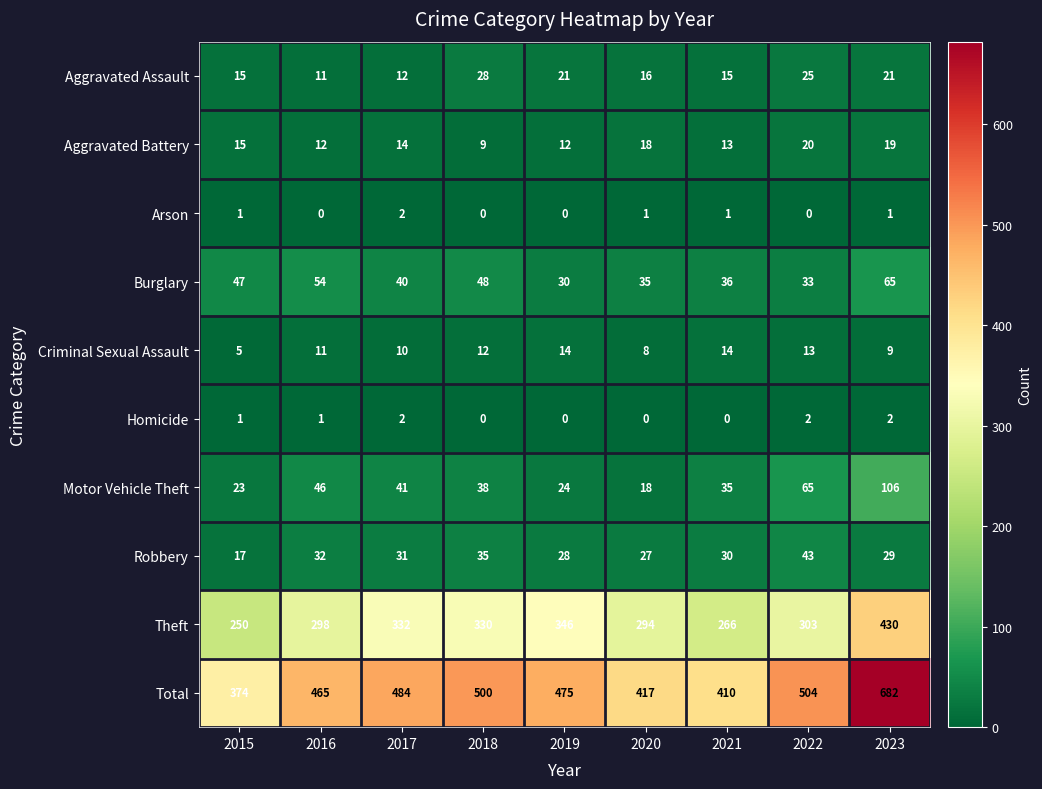

True or false: Criminal Sexual Assault has a value of 22 at 2022.

False